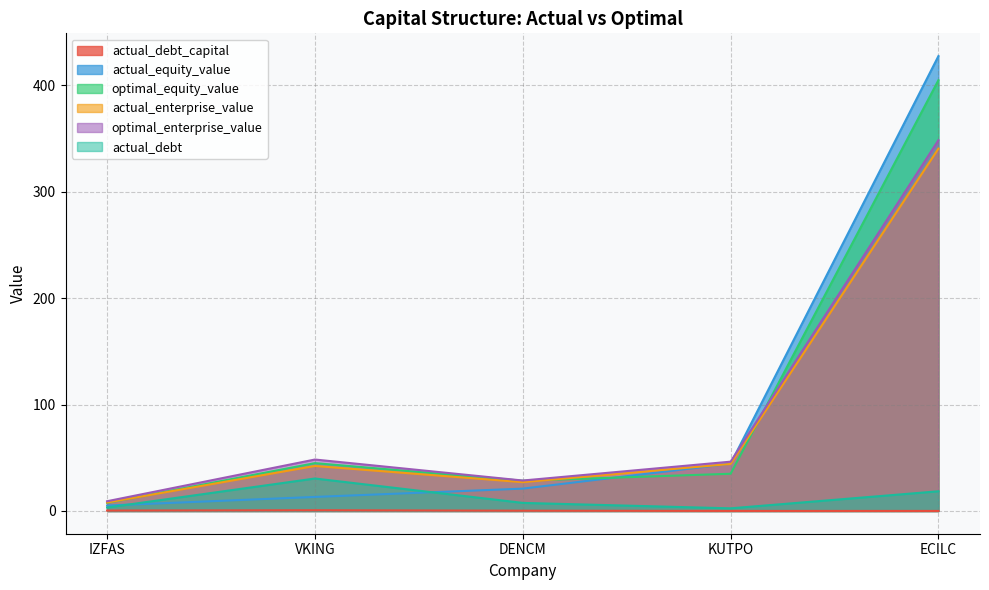

Reading right to left, extract all data points from this chart.

actual_debt_capital: 0.0	0.1	0.3	0.7	0.4
actual_equity_value: 427.3	44.4	21.0	13.2	5.1
optimal_equity_value: 404.7	35.0	28.4	44.9	7.6
actual_enterprise_value: 340.4	44.2	27.1	42.3	8.0
optimal_enterprise_value: 348.3	46.3	28.6	48.3	9.2
actual_debt: 18.5	2.5	7.6	30.5	3.2